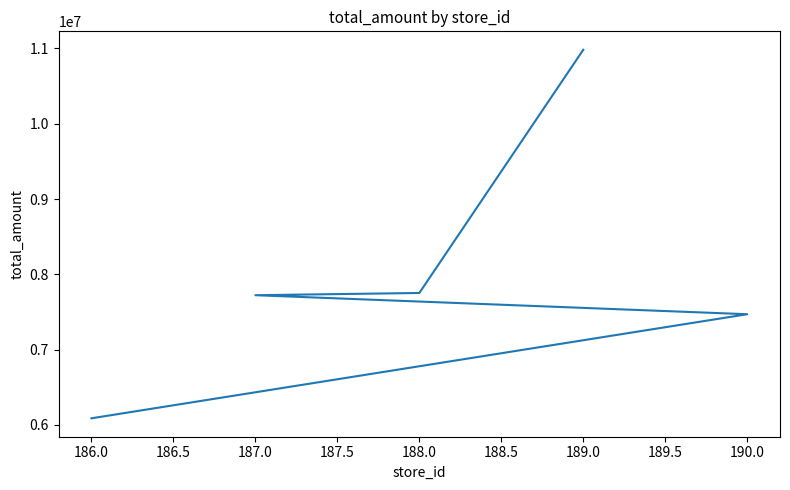

Which has a higher value, 190.0 or 189.0?

189.0